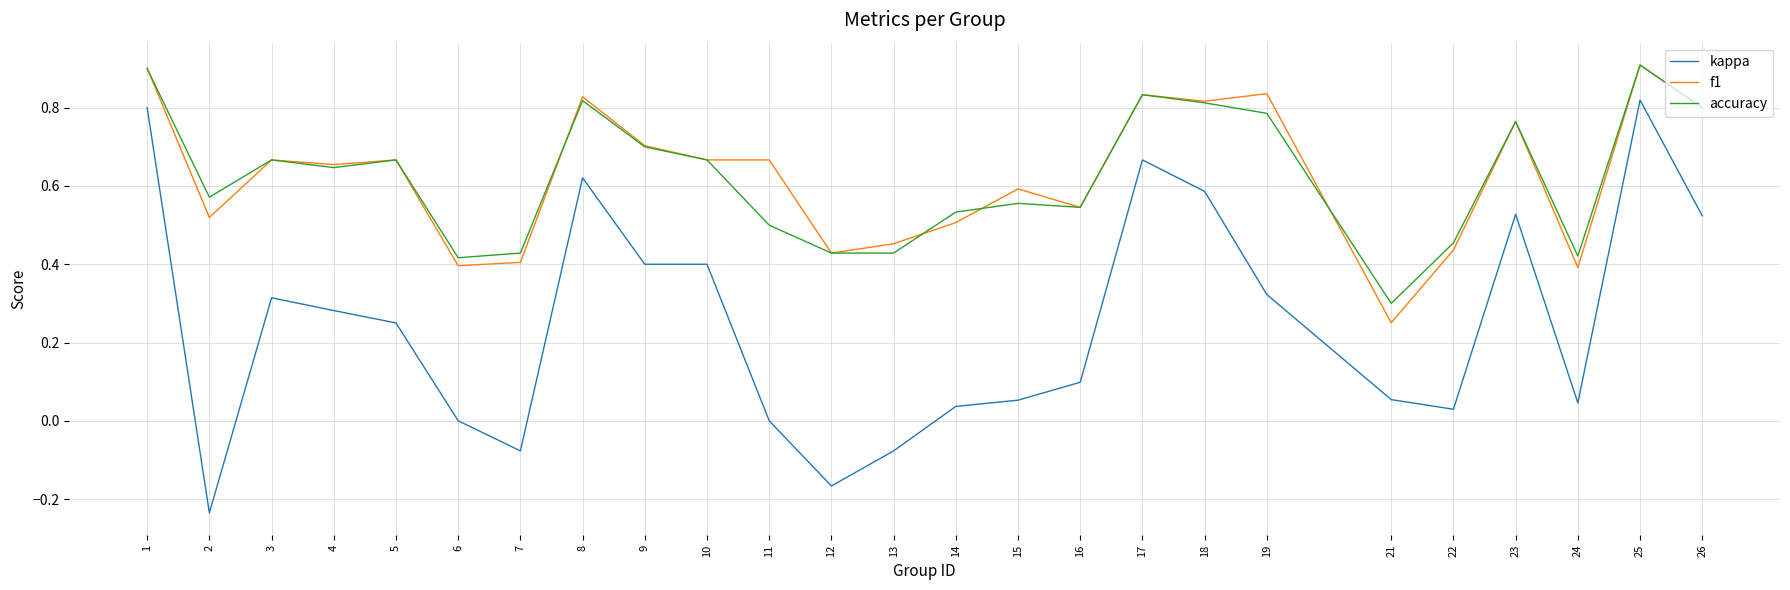

The f1 series shows 0.4 at 22. True or false?

True